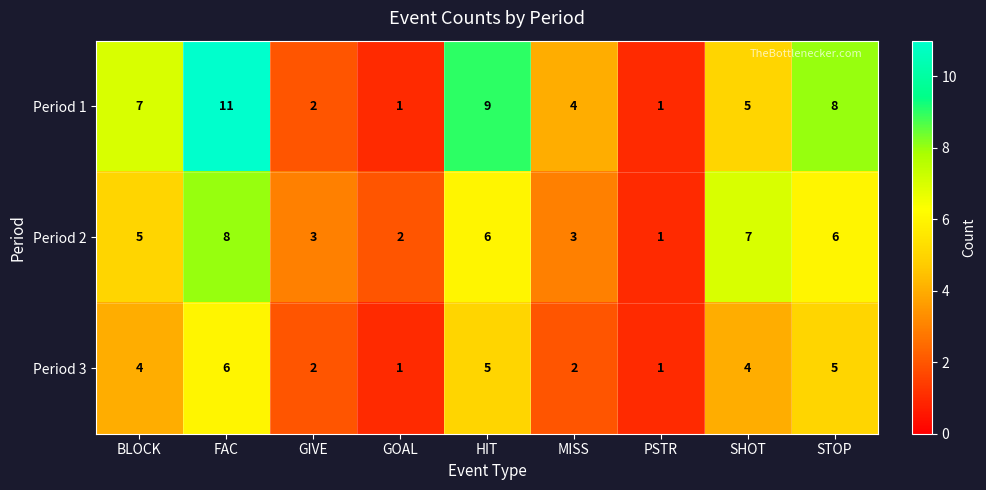

Count the number of data series in this chart.

3